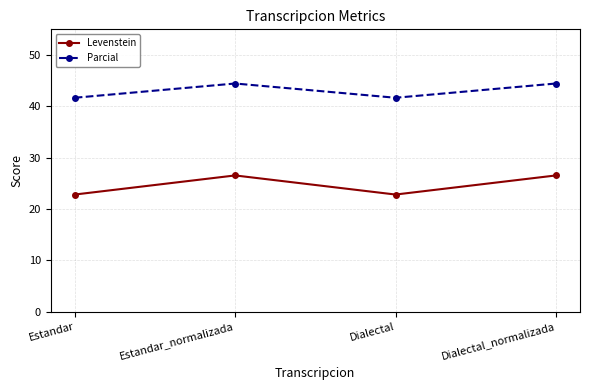

At how many categories does at least one series exceed 26?

4